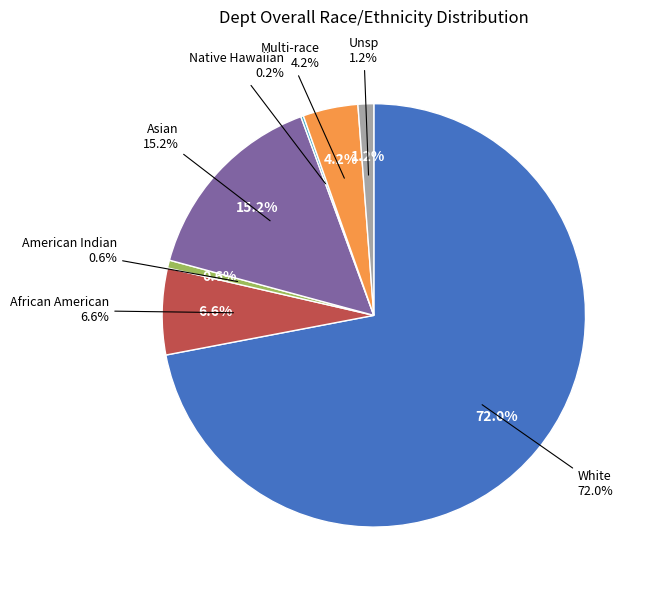

Does any single category account for the majority?

Yes